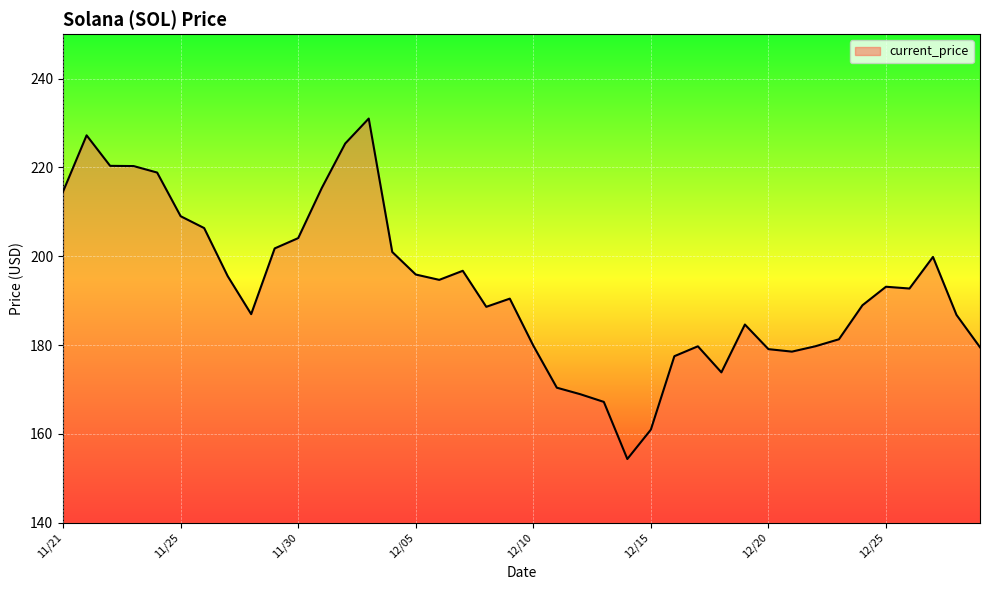

What is the smallest value displayed?

154.3